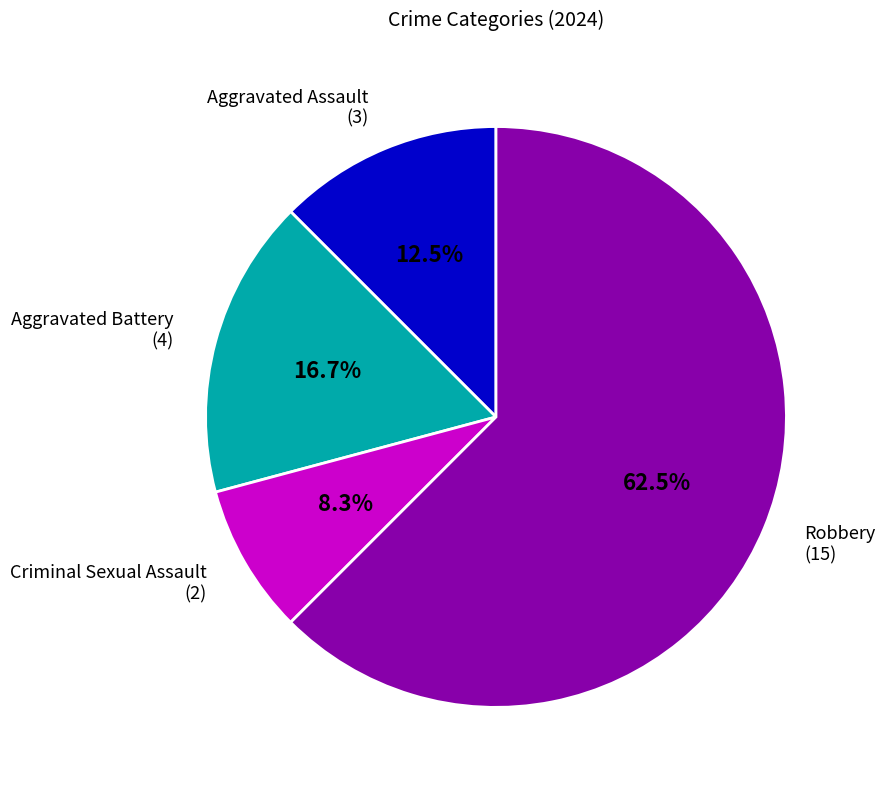

True or false: Aggravated Assault accounts for 6% of the total.

False